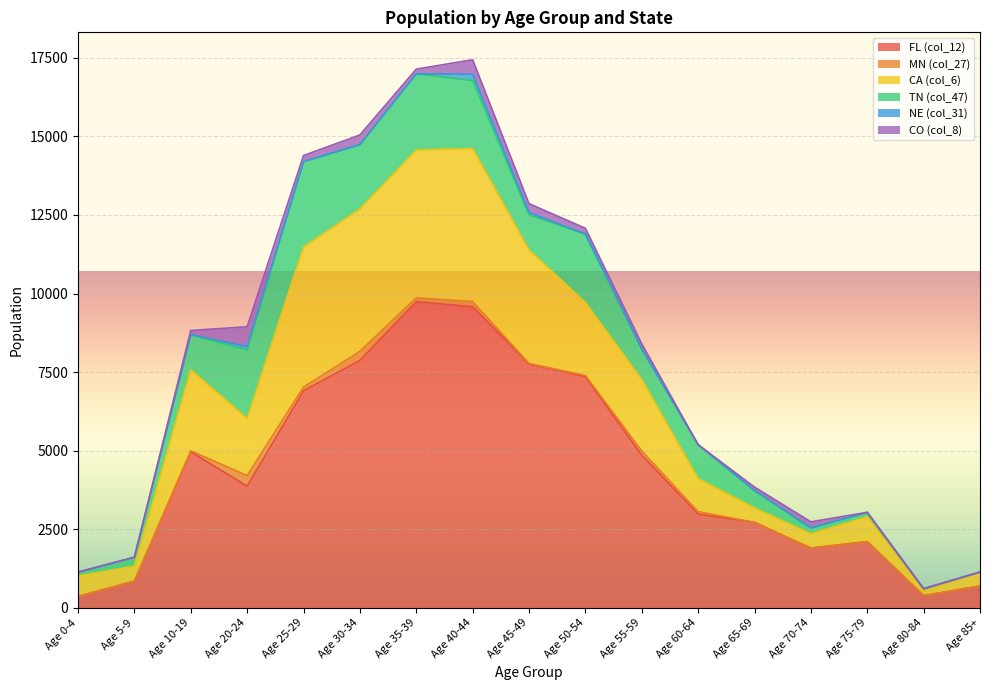

True or false: MN (col_27) and CA (col_6) intersect in this chart.

False